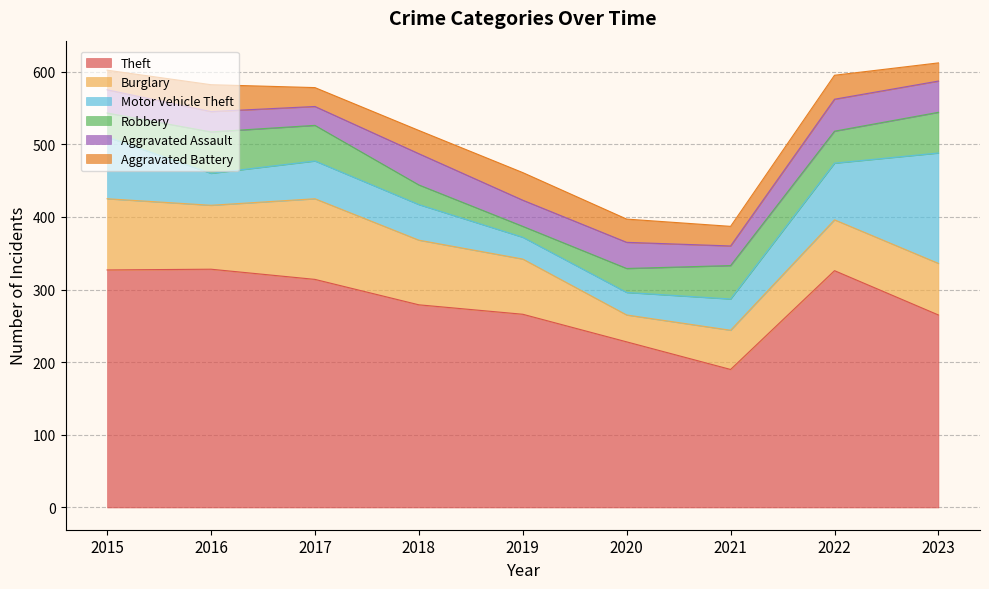

What is the average value of the Aggravated Assault series?

35